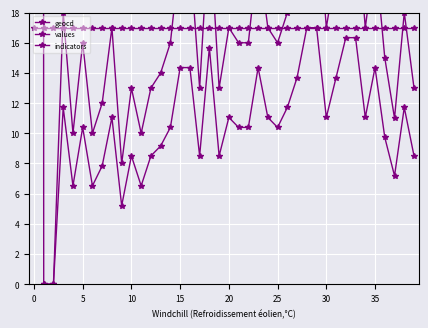

Rank the series by their average value, from highest to lowest.

geocd, values, indicators